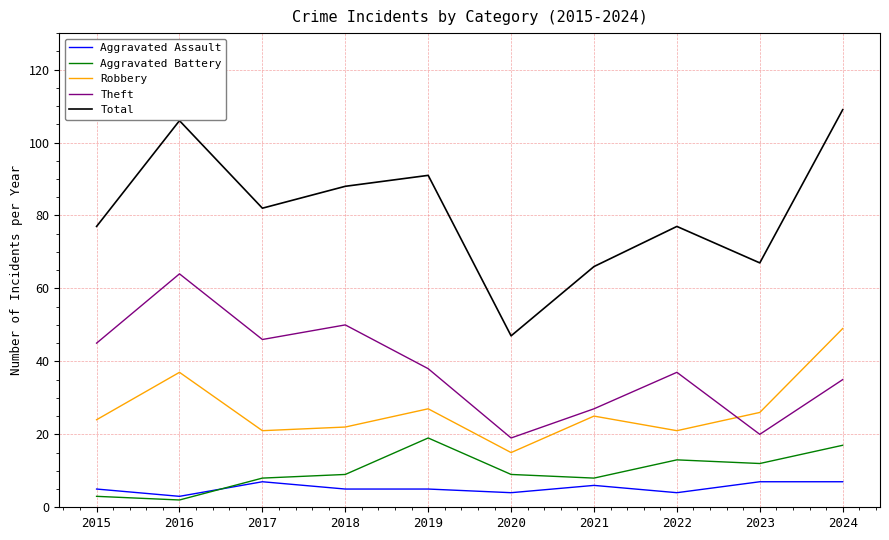

What is the average value of the Aggravated Assault series?

5